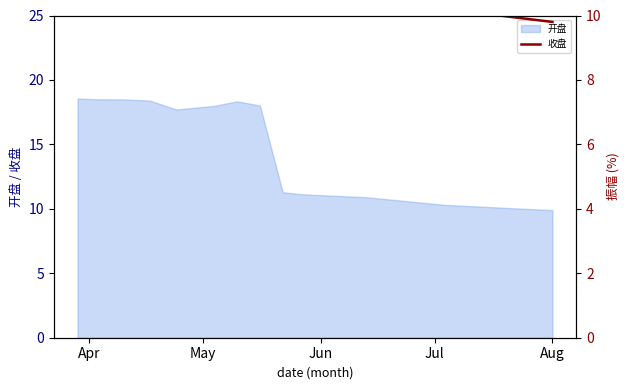

What is the minimum value shown in the chart?

9.8